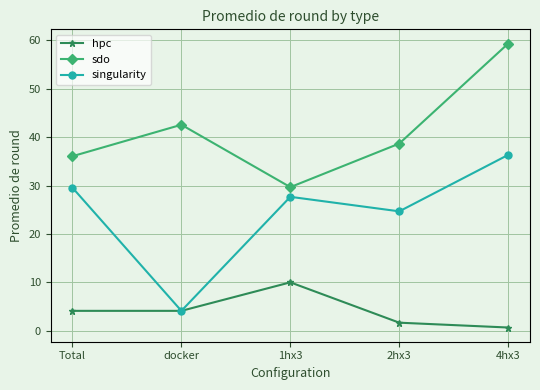

At which category does hpc reach its first local peak?

1hx3